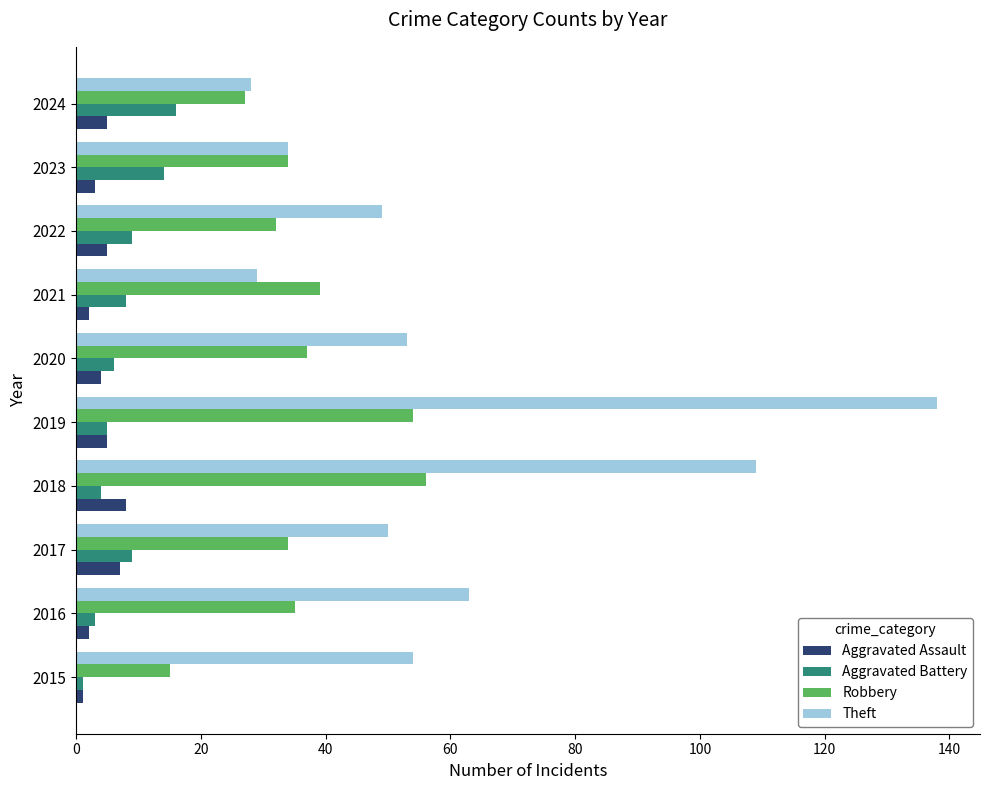

Read the Aggravated Assault value at 2020.

4